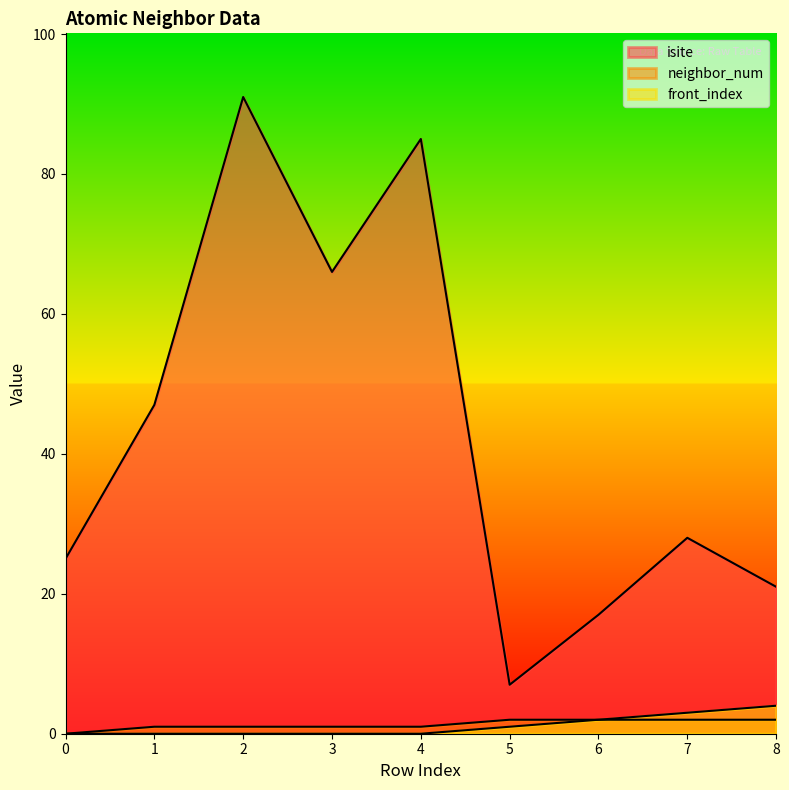

What value does the neighbor_num series have at 6?

2